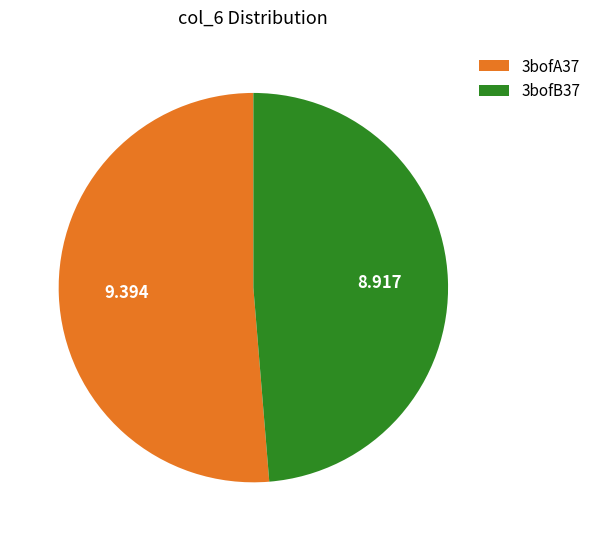

Which category accounts for the majority?

3bofA37